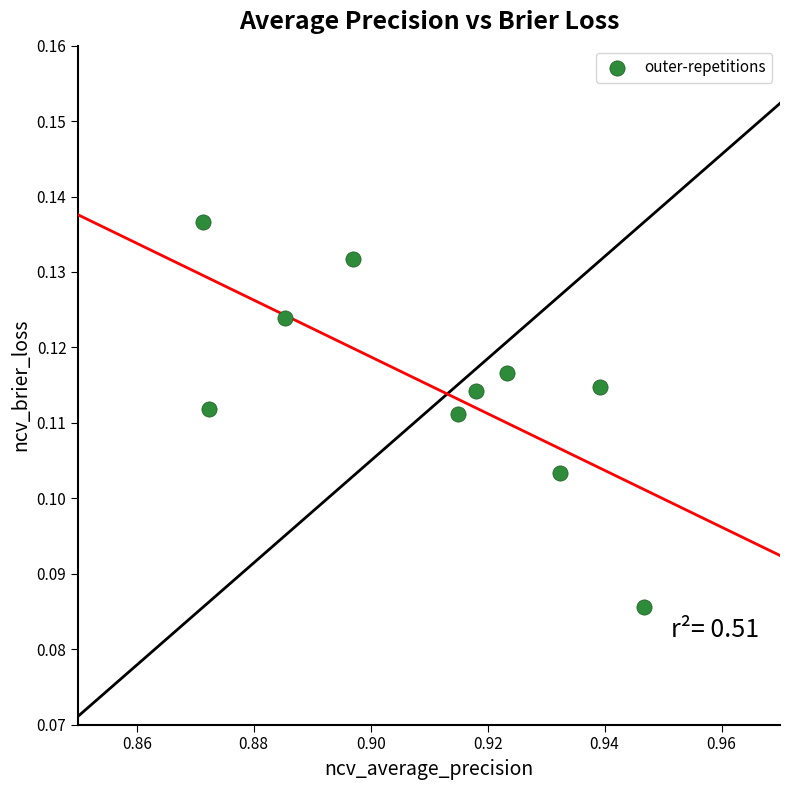

What is the average X value?

0.9